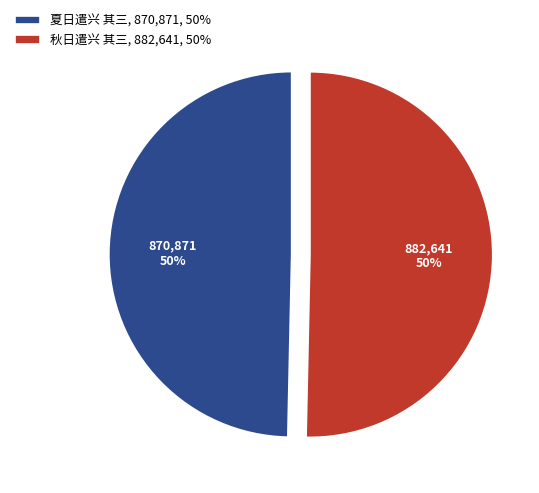

To the nearest percent, what is the average slice percentage?

50%